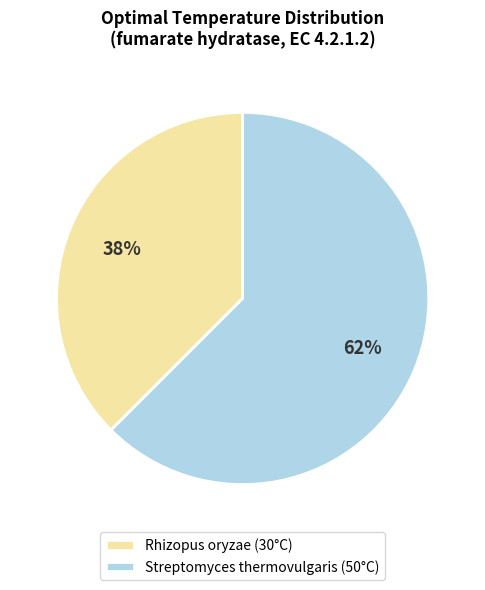

Is there a majority slice in this chart?

Yes